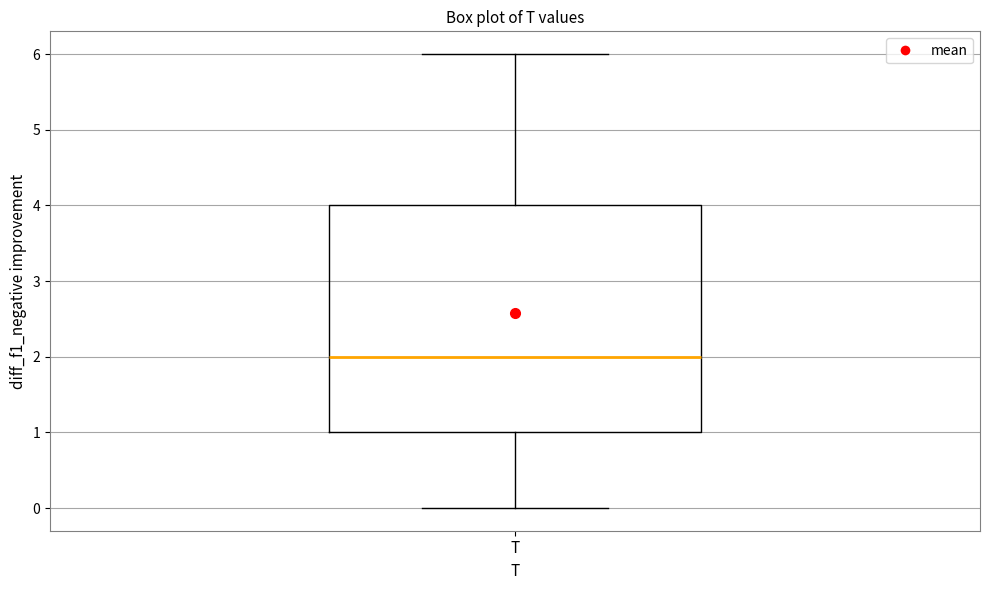

Read this box plot against the y-axis: the position of the median line, the range covered by the box, and the ends of both whiskers. The values are not printed on the chart, so give them approximately, as read against the axis.

median 2, box 1 to 4, whiskers 0 to 6